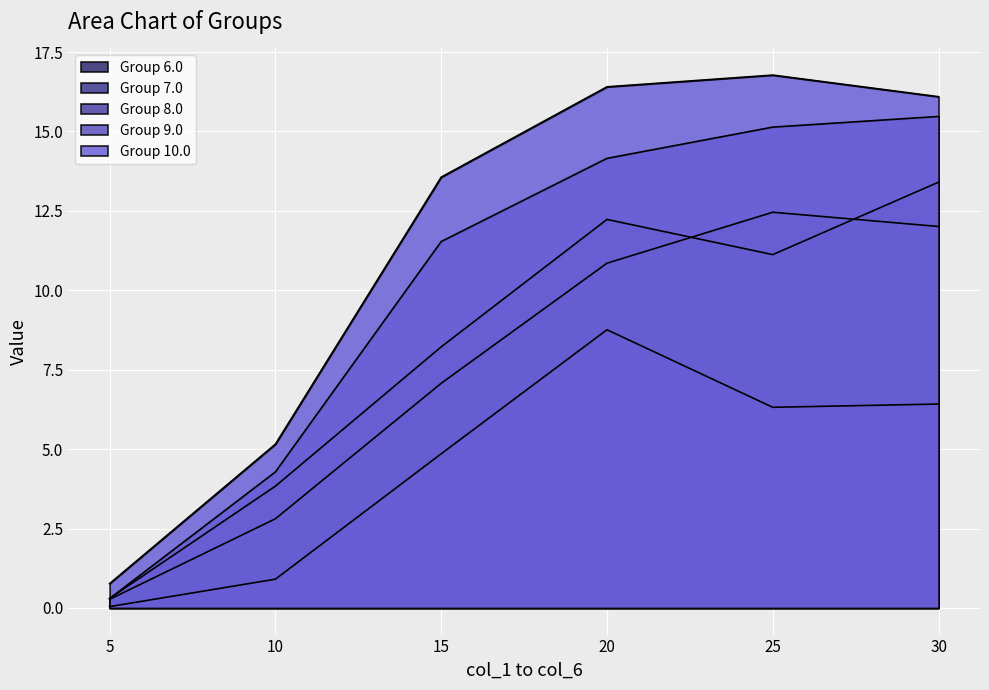

True or false: 8.0 and 10.0 cross at least once.

False